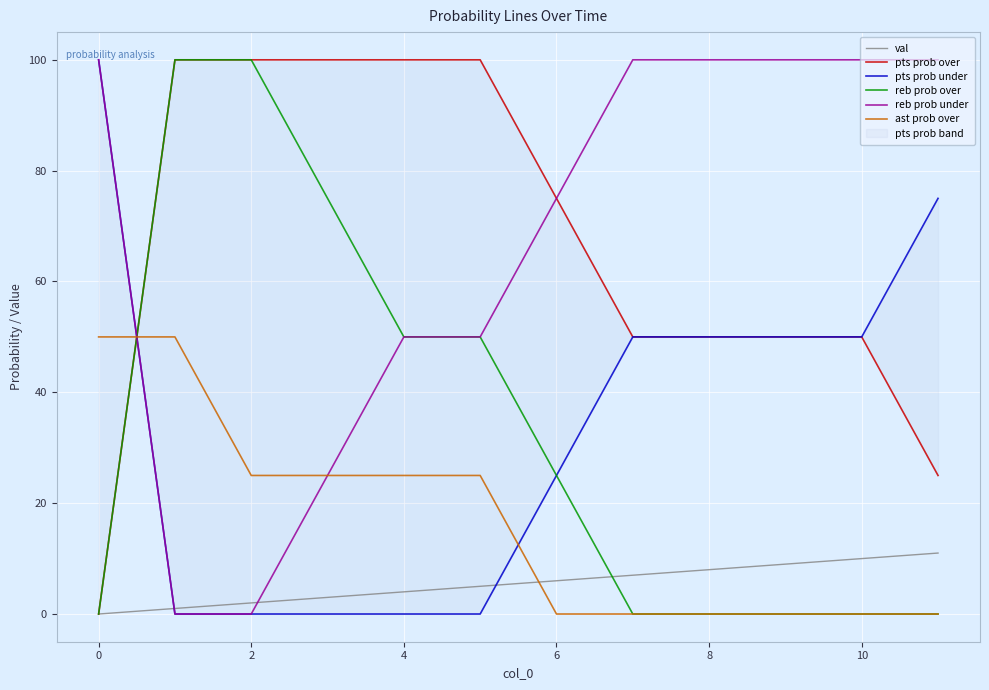

What is the maximum value for ast prob over?

50